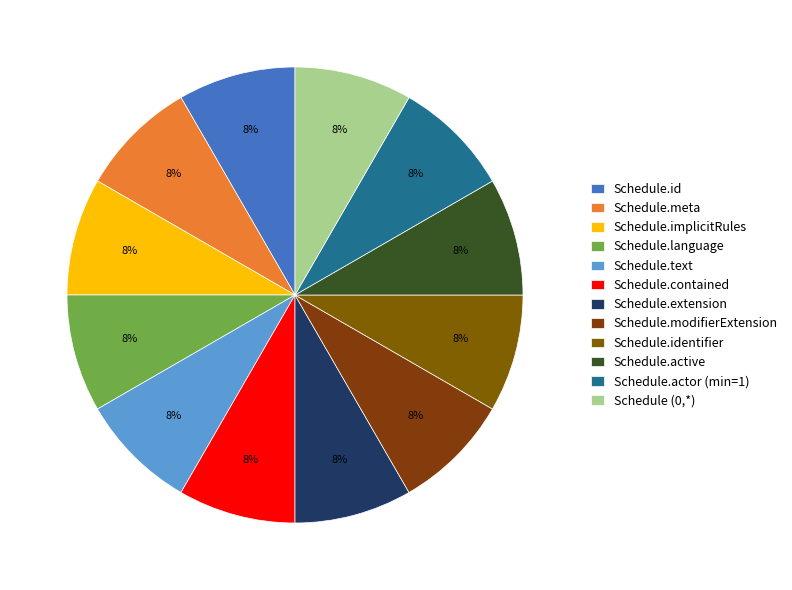

To the nearest percent, what is the average slice percentage?

8%